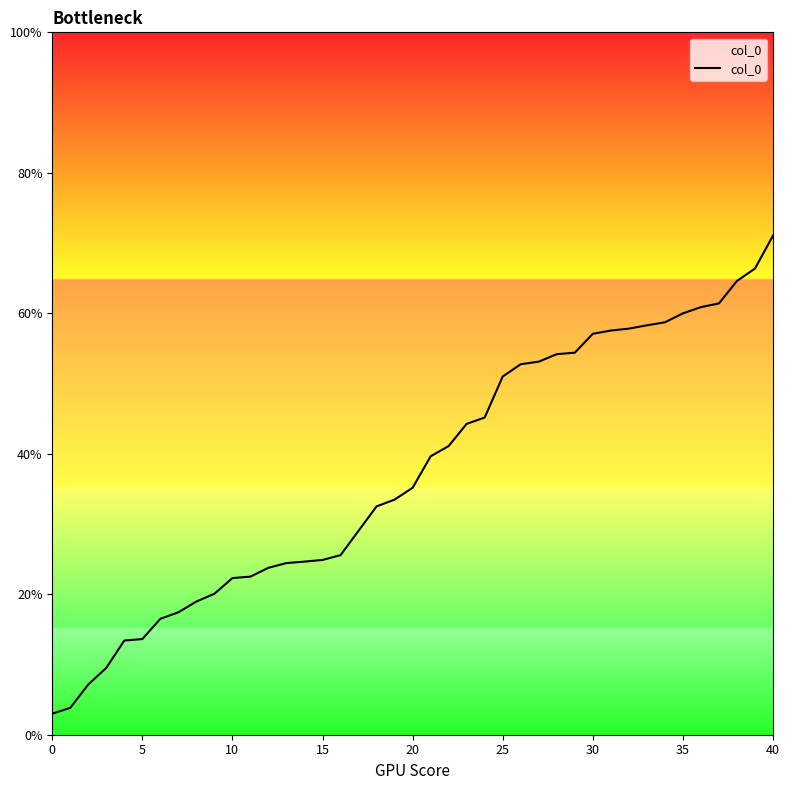

Does the chart have visible grid lines?

No